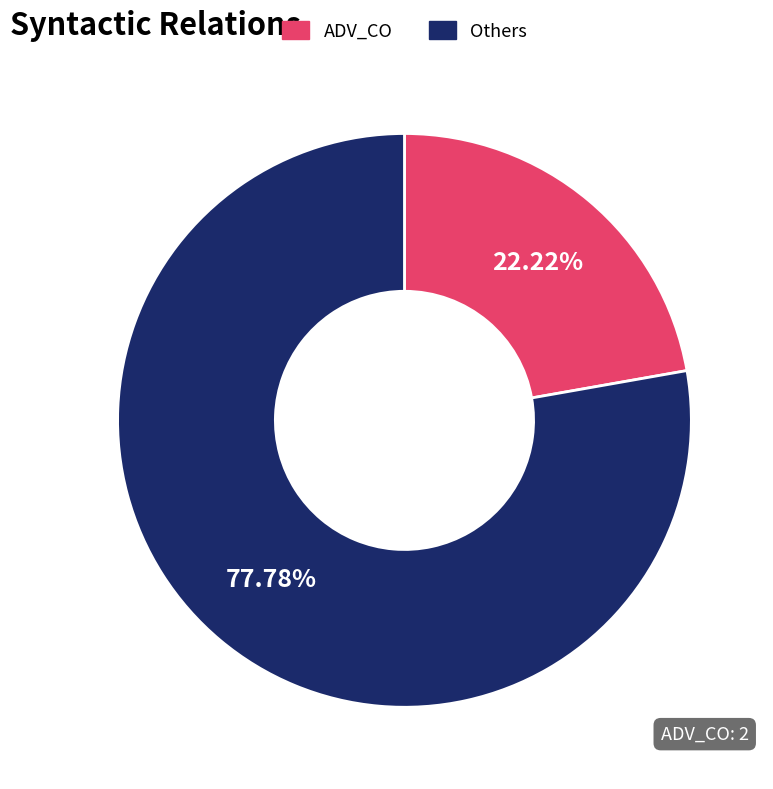

Which slice is the smallest?

ADV_CO